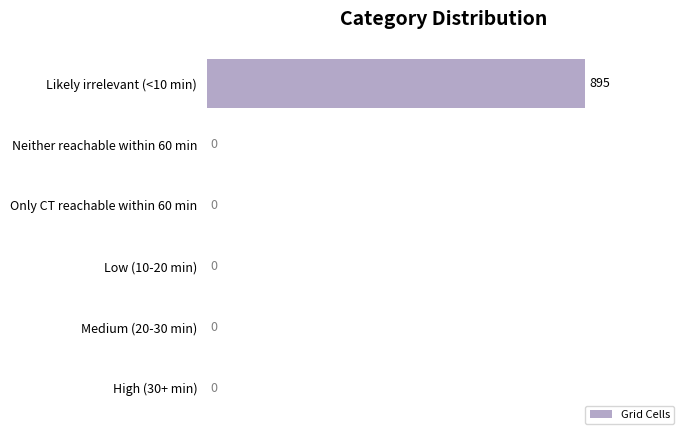

What is the change in value from Neither reachable within 60 min to Likely irrelevant (<10 min)?

+895